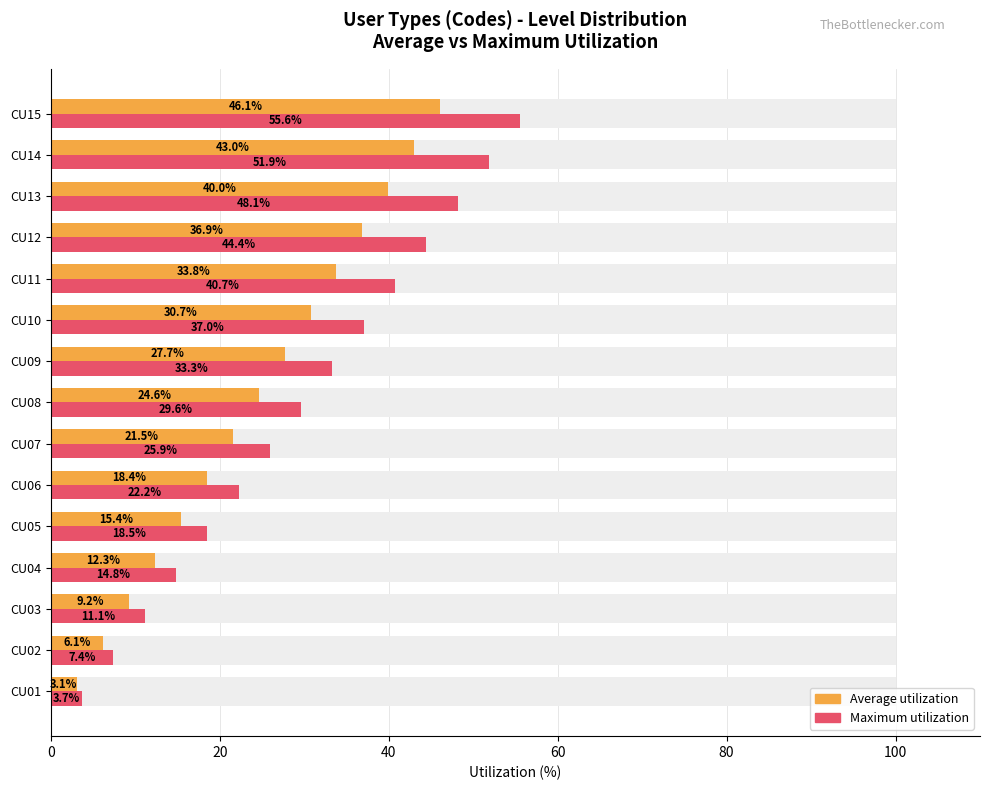

How many groups of bars are there?

15